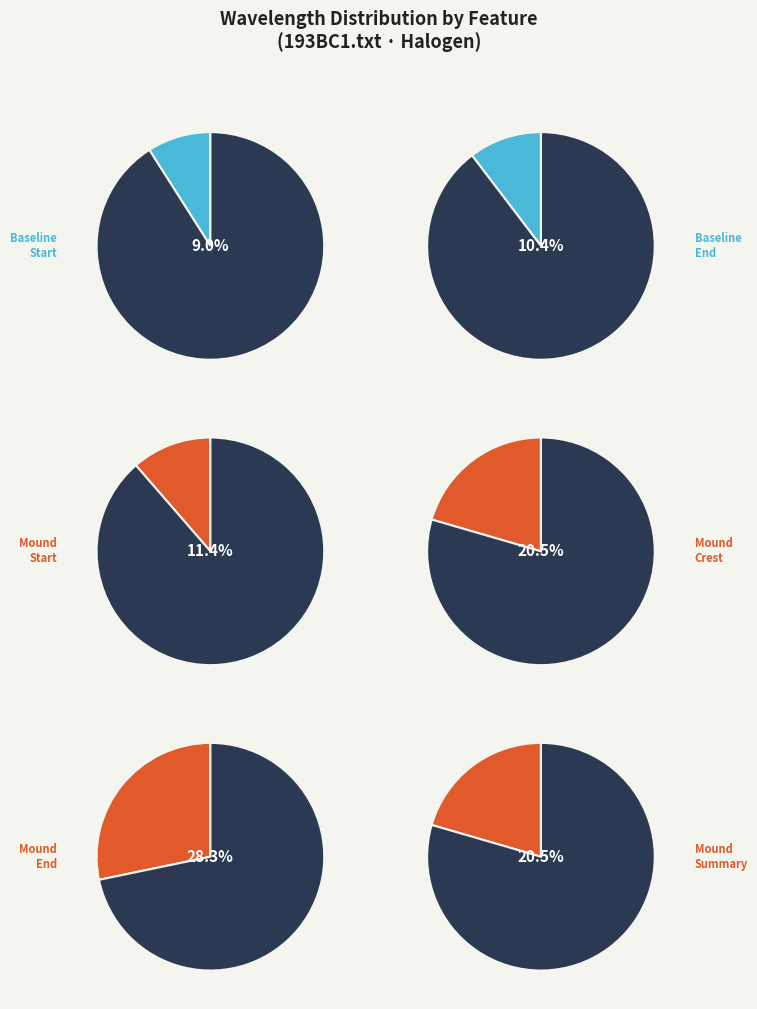

To the nearest percent, what is the difference between the Mound_Summary and Mound_End slice percentages?

8%